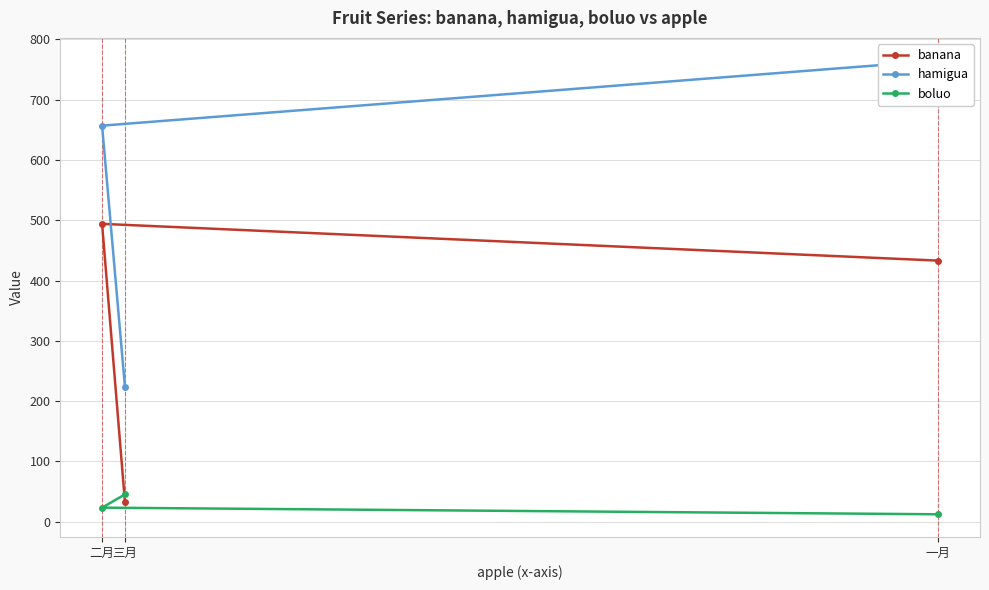

The banana series shows 494 at 二月. True or false?

True